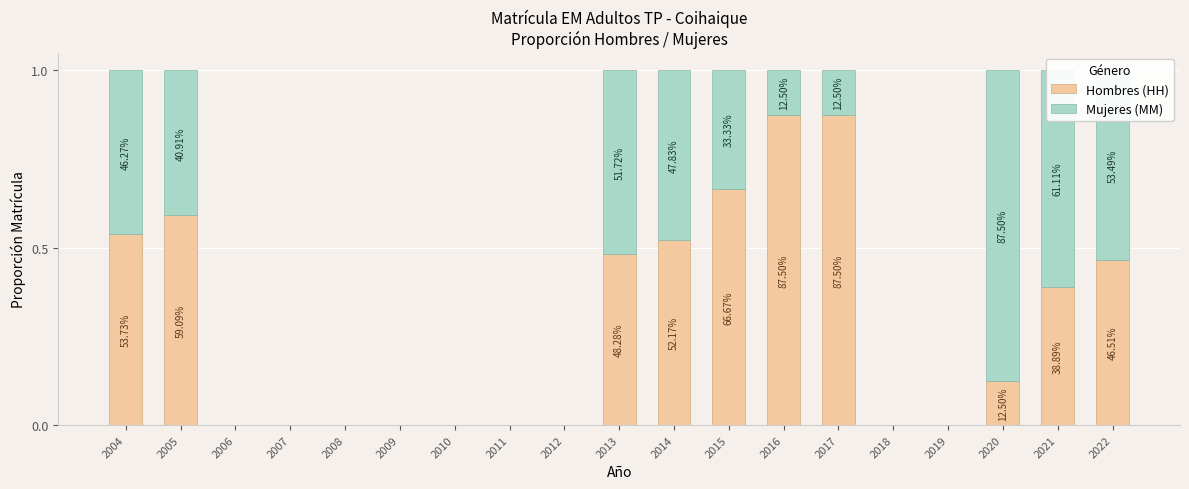

Are the bars horizontal?

No